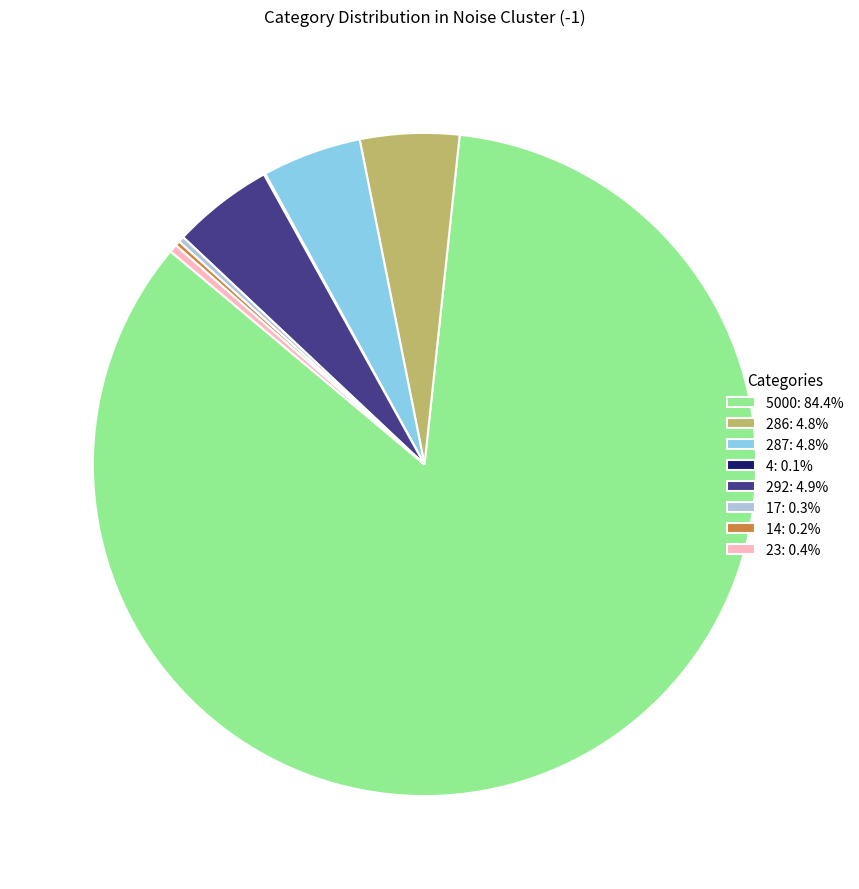

Is 5000 the majority of the pie?

Yes